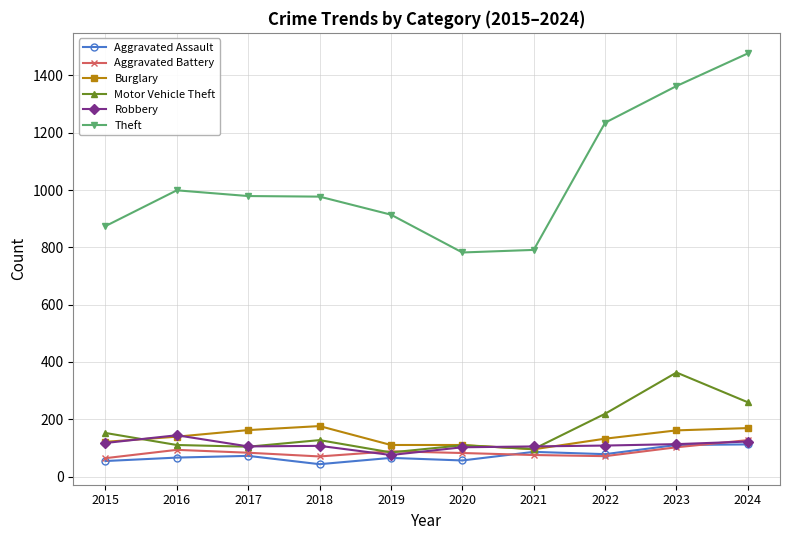

What is the approximate value of Burglary at 2024?

169